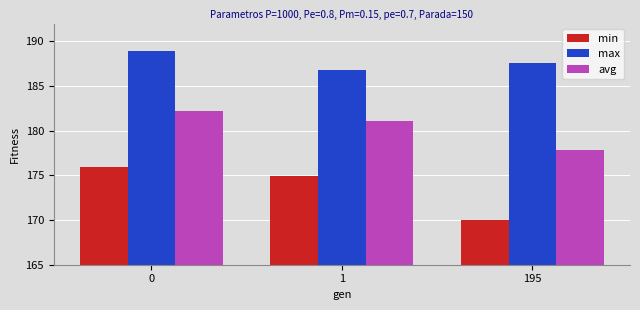

What is the maximum value shown in the chart?

188.9